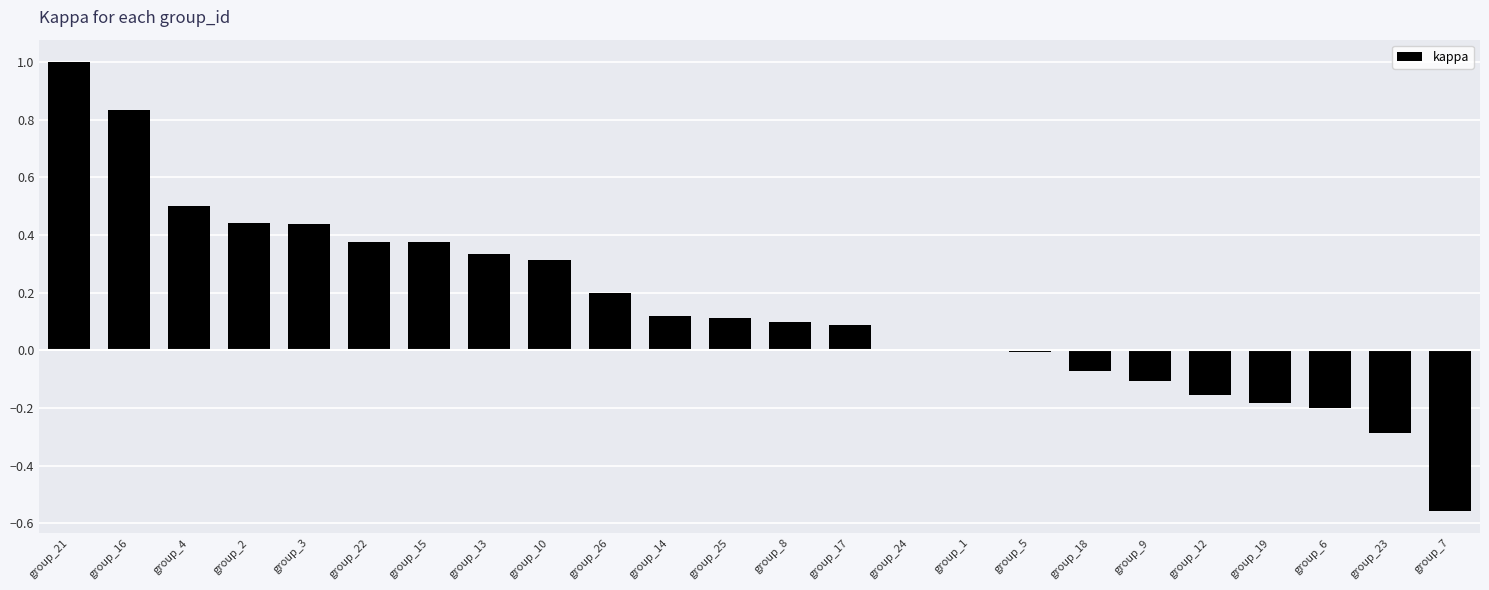

What is the change in value from group_4 to group_19?

-0.7